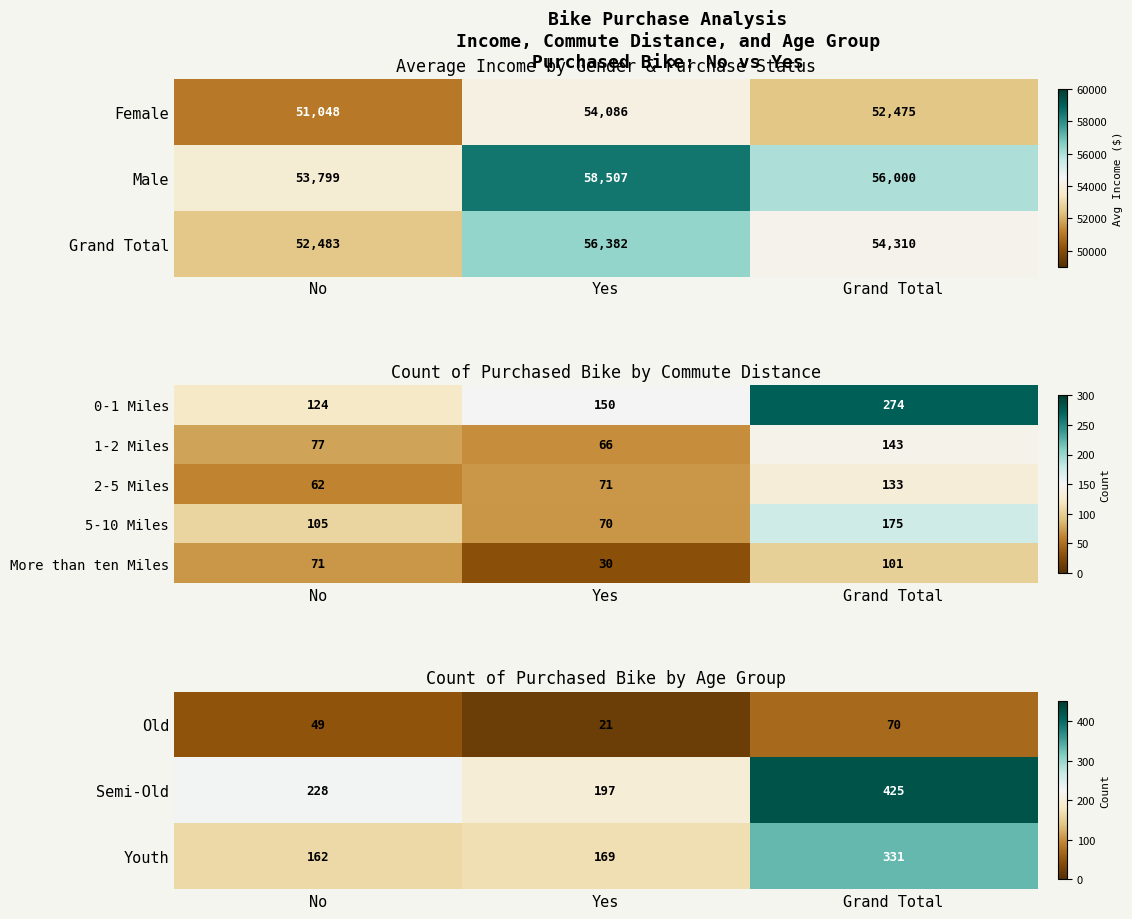

The value of Semi-Old at Grand Total is 742. True or false?

False